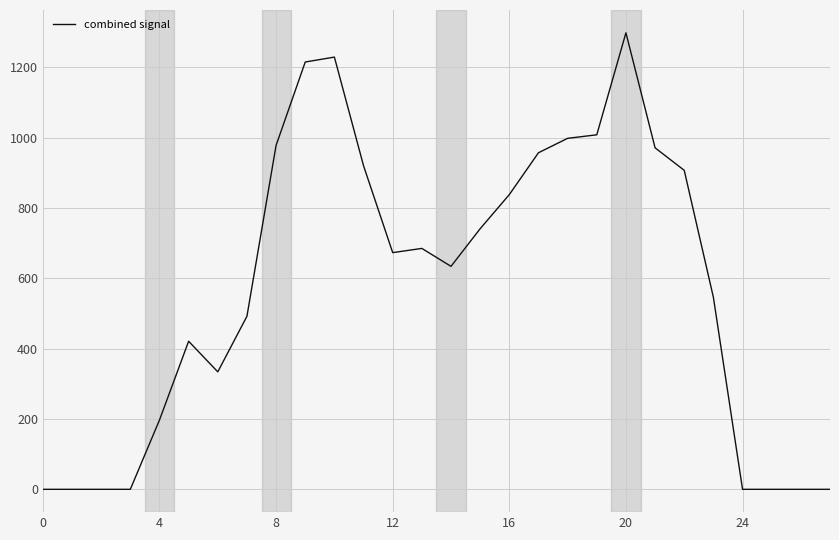

What is the maximum value shown in the chart?

1298